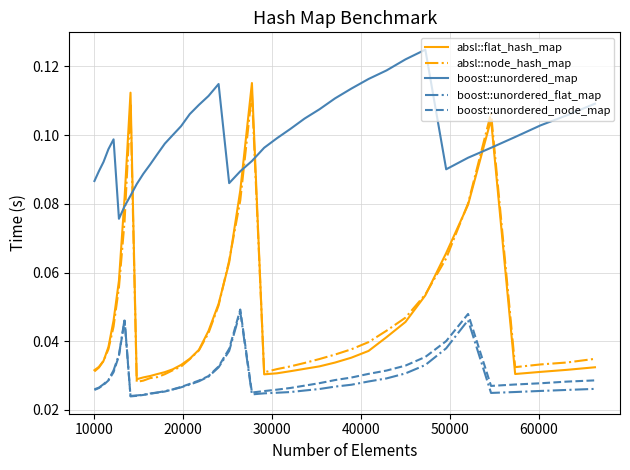

In boost::unordered_node_map, how many points are lower than both neighbors (excluding endpoints)?

3